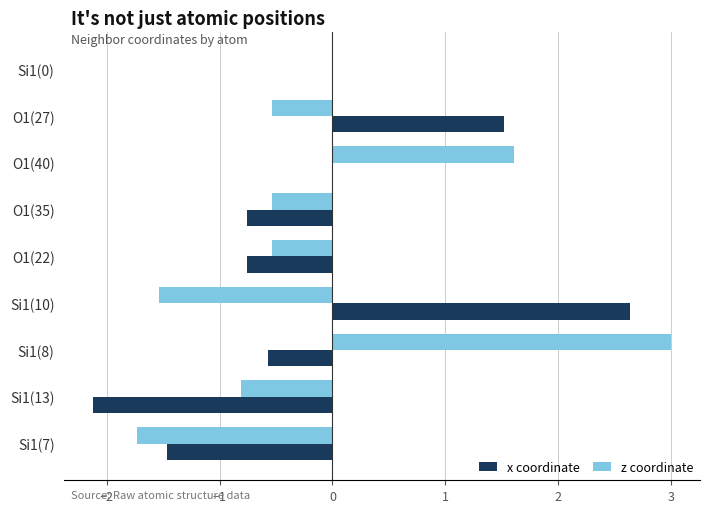

Between Si1(8) and Si1(7), which series saw the biggest shift?

z coordinate